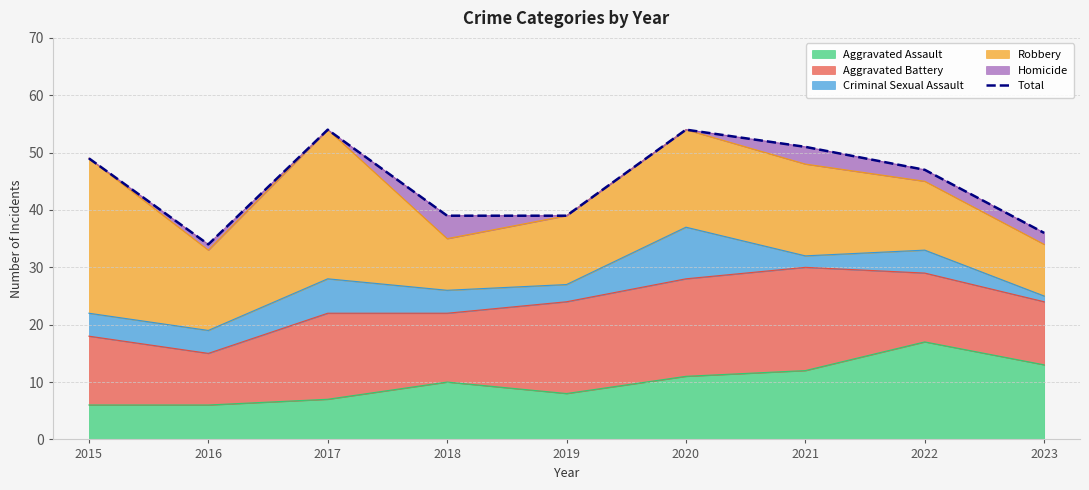

What is the minimum value shown in the chart?

34